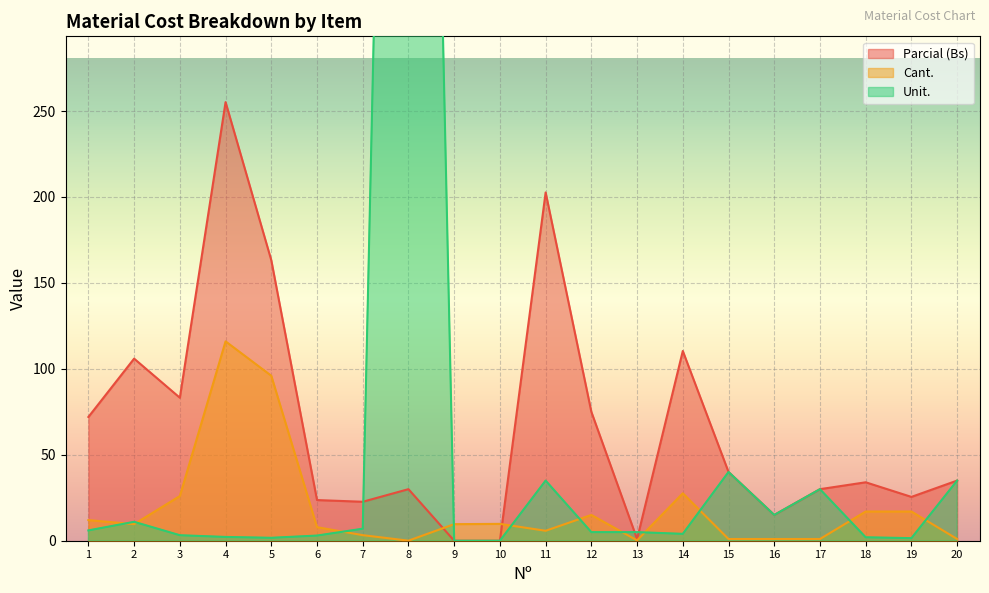

List the labels in order of Cant. value, smallest first.

8, 13, 15, 16, 17, 20, 7, 11, 6, 2, 9, 10, 1, 12, 18, 19, 3, 14, 5, 4